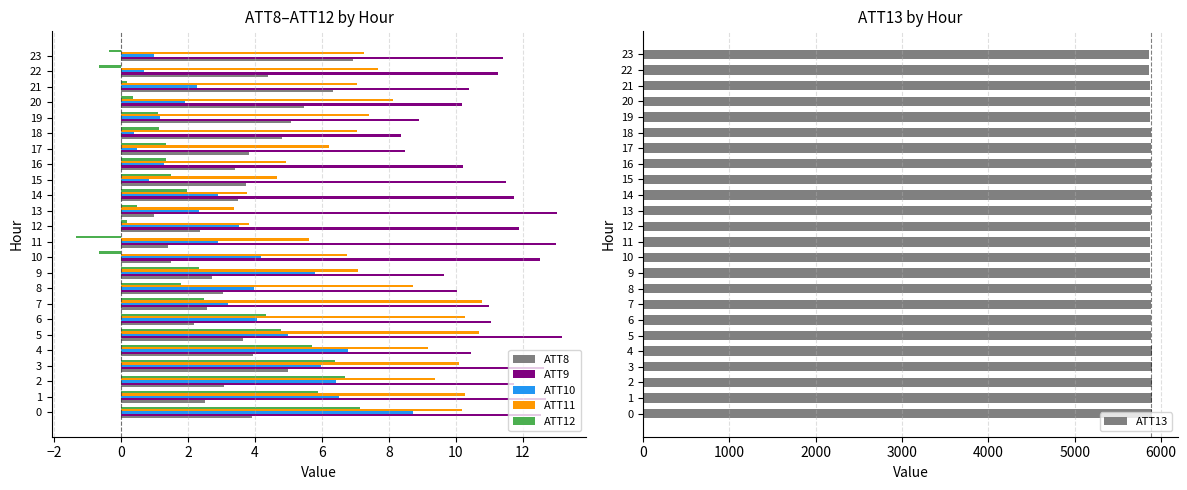

The ATT9 series shows 11.1 at 6. True or false?

True